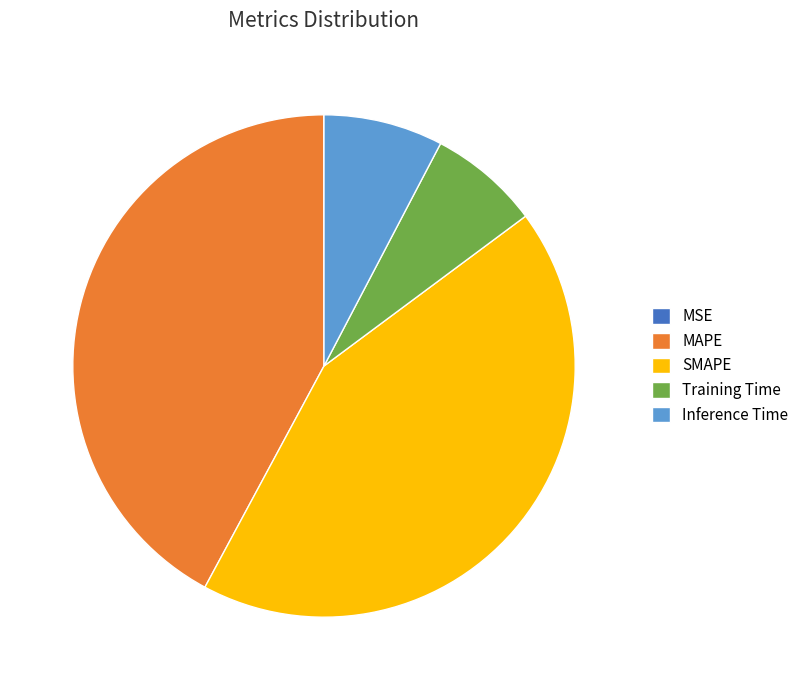

Is there a majority slice in this chart?

No